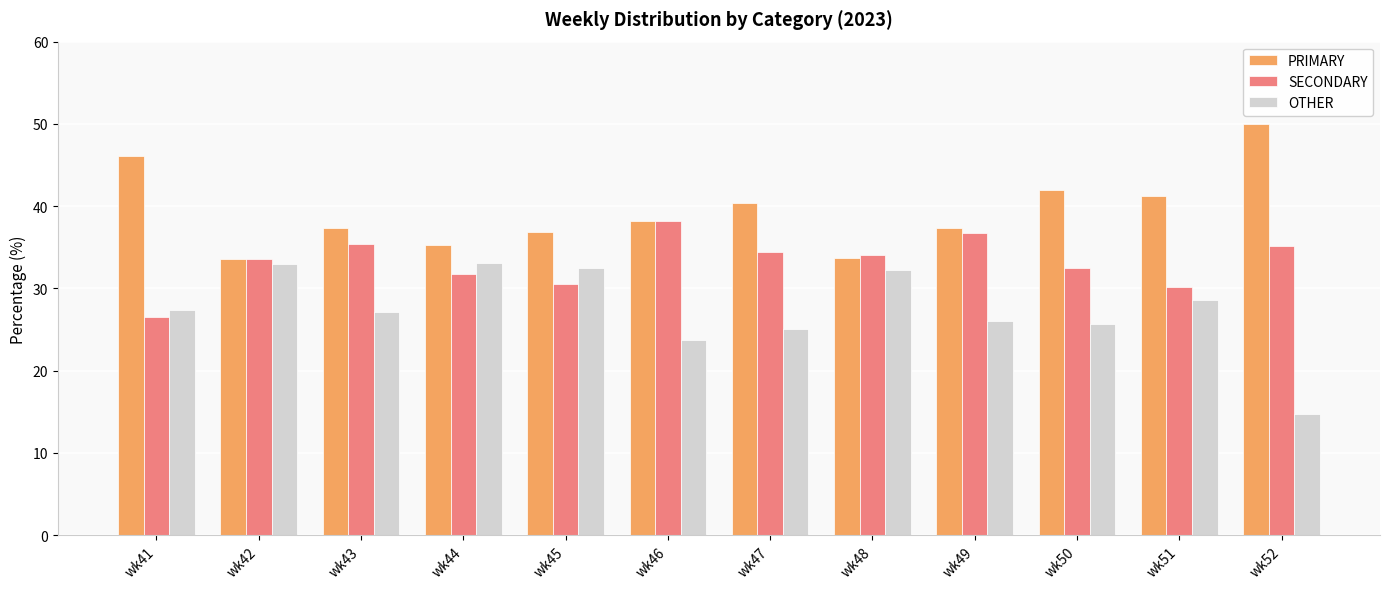

Is it true that OTHER equals 52.3 at wk42?

False